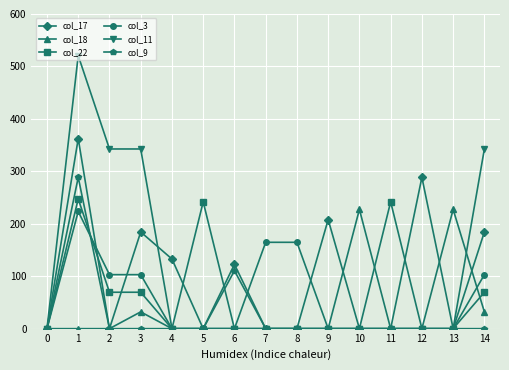

Which series has the widest spread of values?

col_11